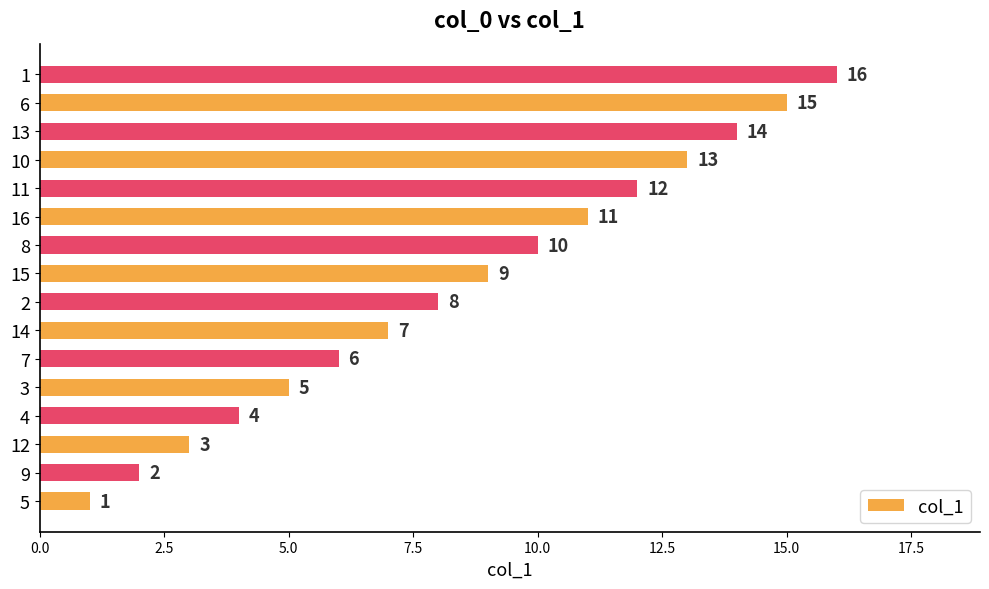

What is the change in value from 9 to 10?

+11